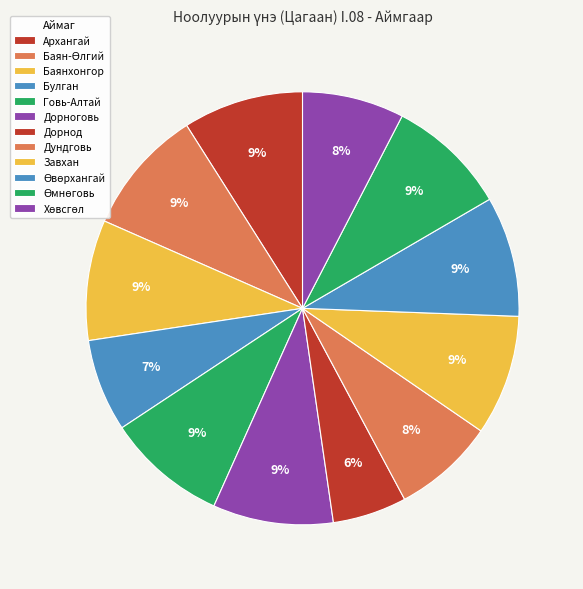

What is the smallest slice in the pie chart?

Дорнод